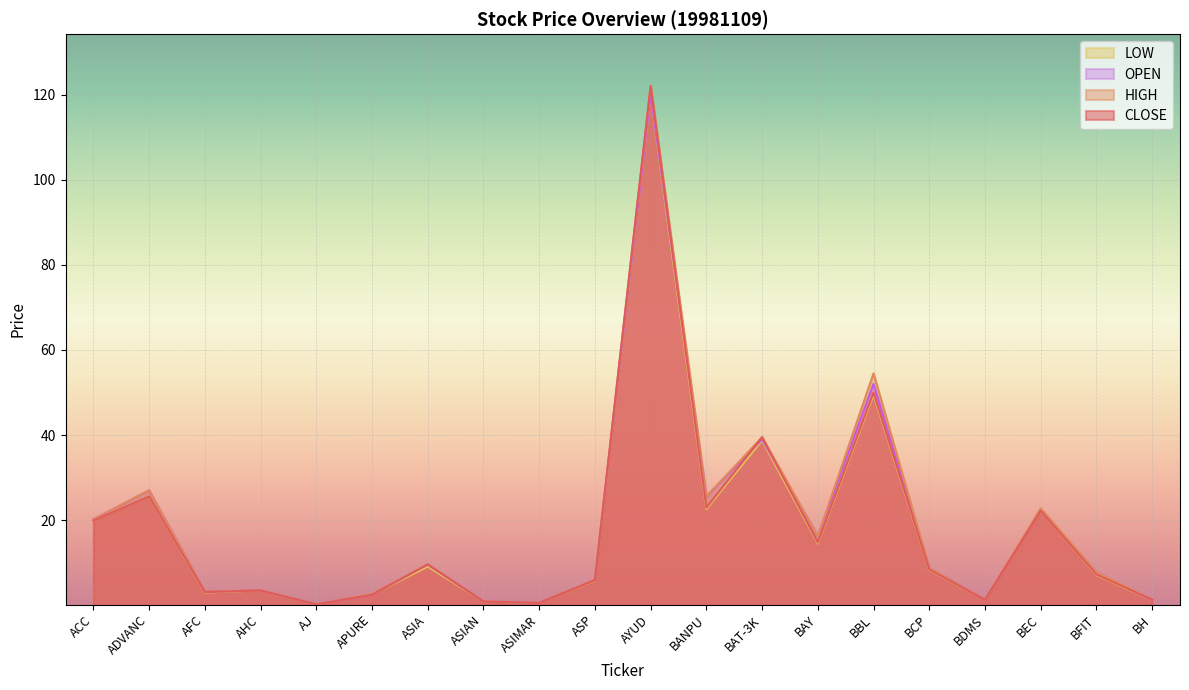

What is the average value of the OPEN series?

18.4